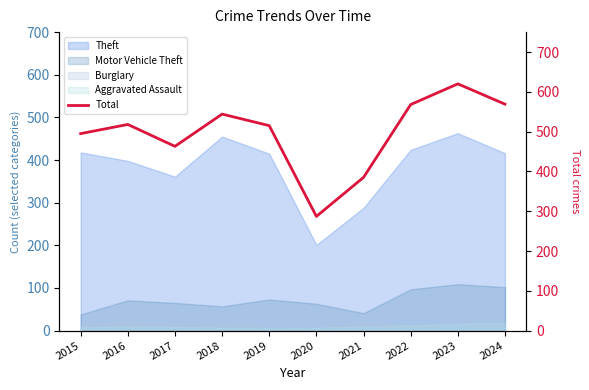

How many values exceed 518?

4